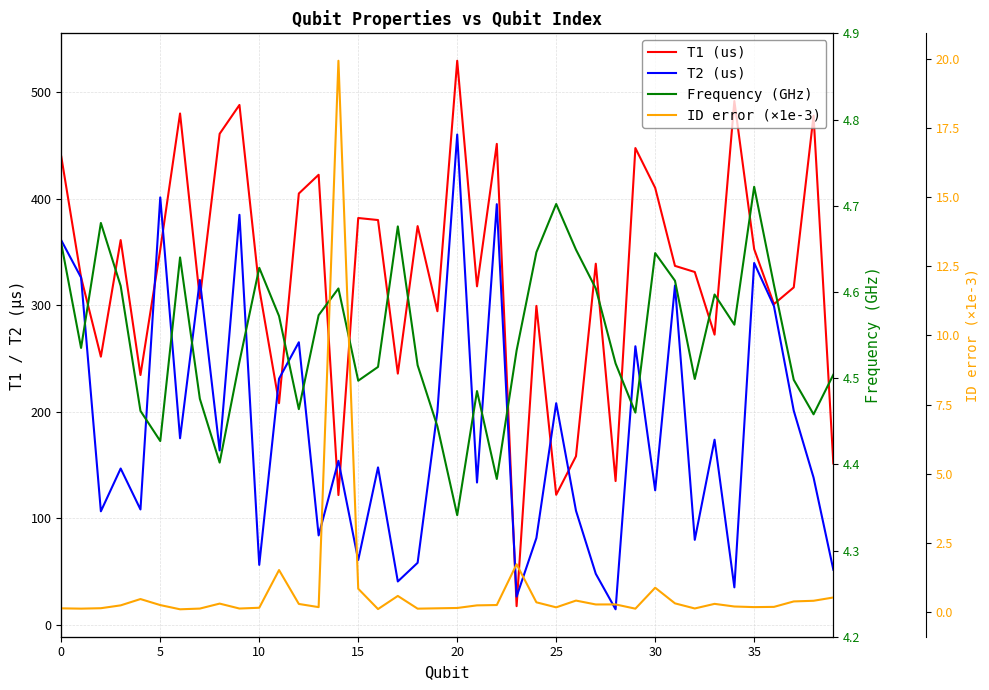

Which category has the lowest value in the Frequency (GHz) series?

20